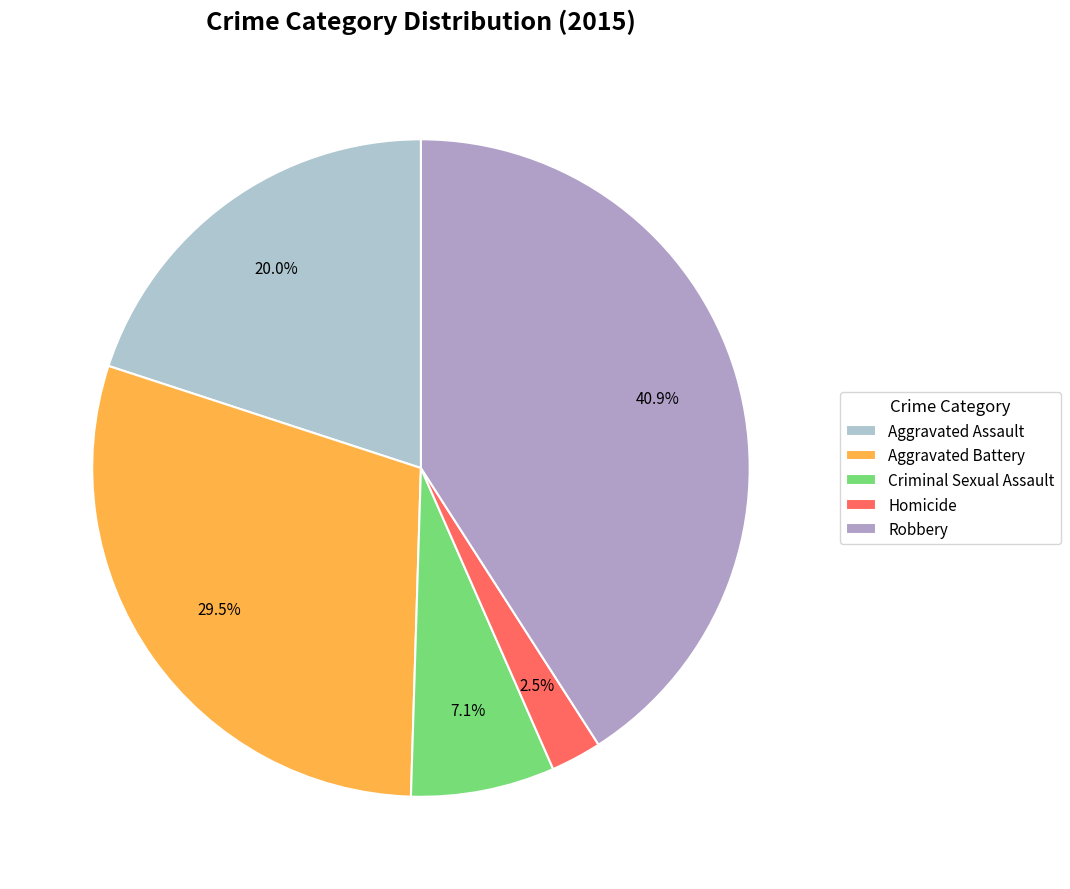

Is it true that Aggravated Assault is 20% of the pie?

True